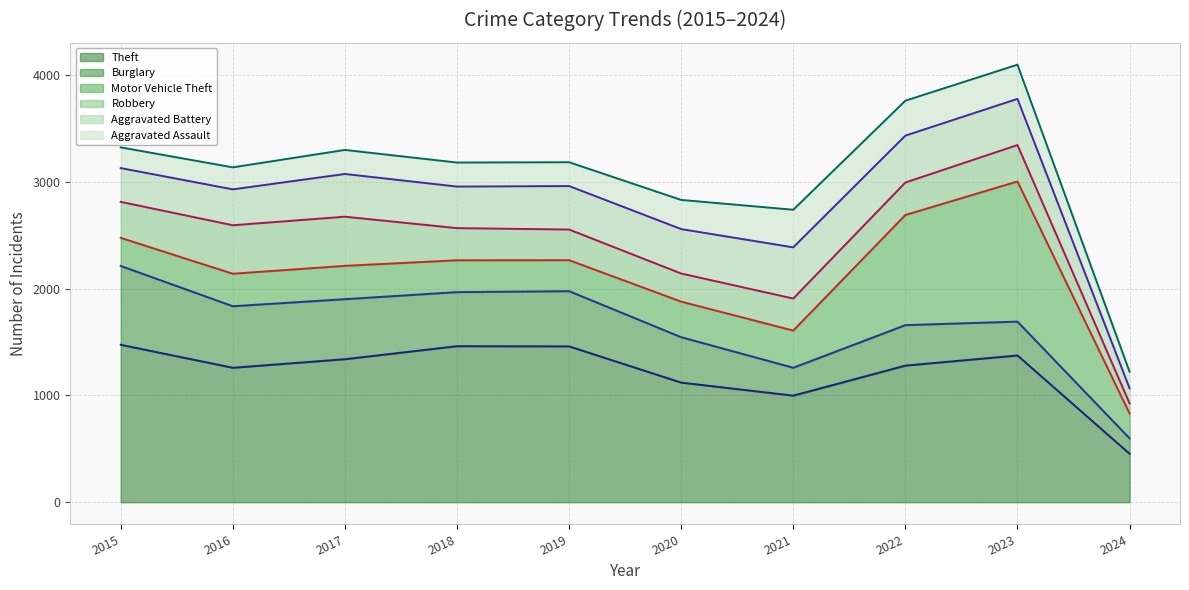

At which category is the sum across all series the highest?

2023